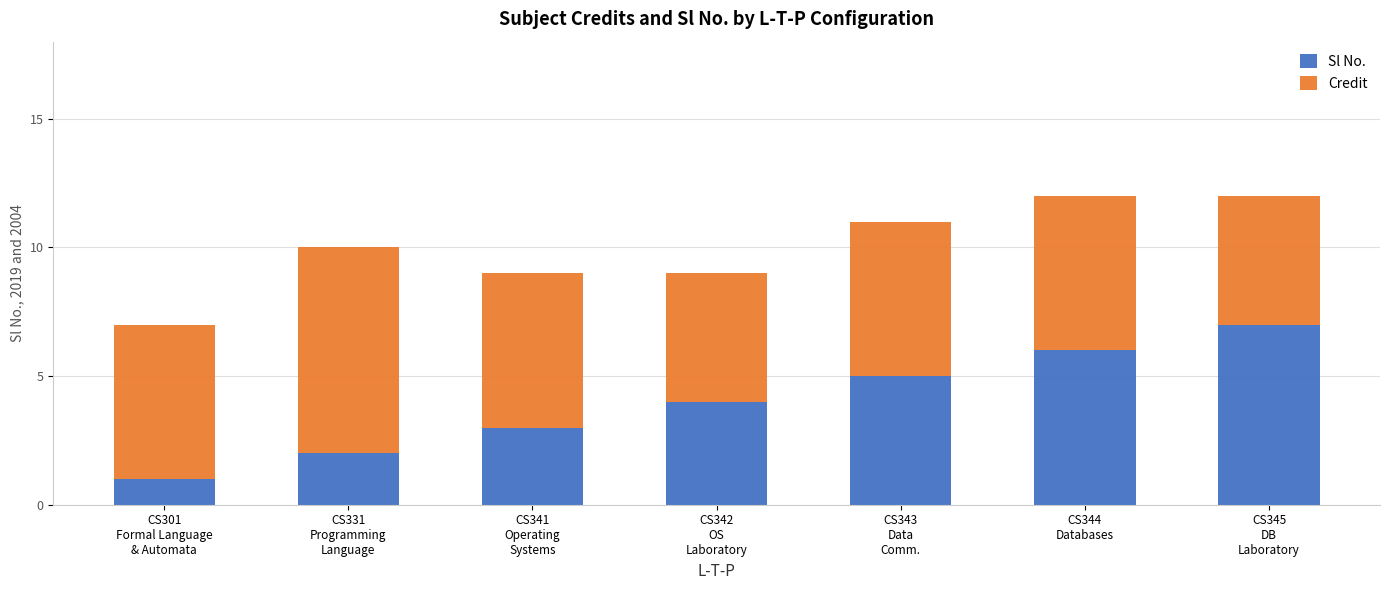

What is the difference between the second highest and minimum values in the Sl No. series?

5